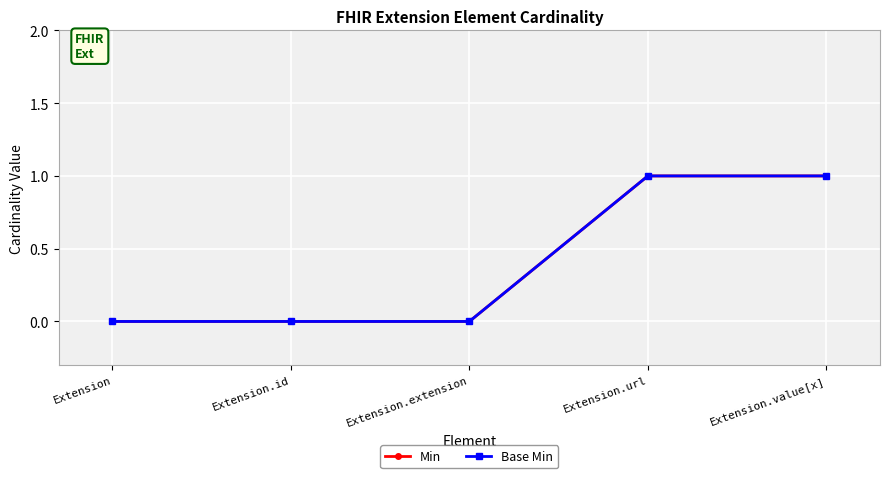

True or false: Min and Base Min intersect in this chart.

False